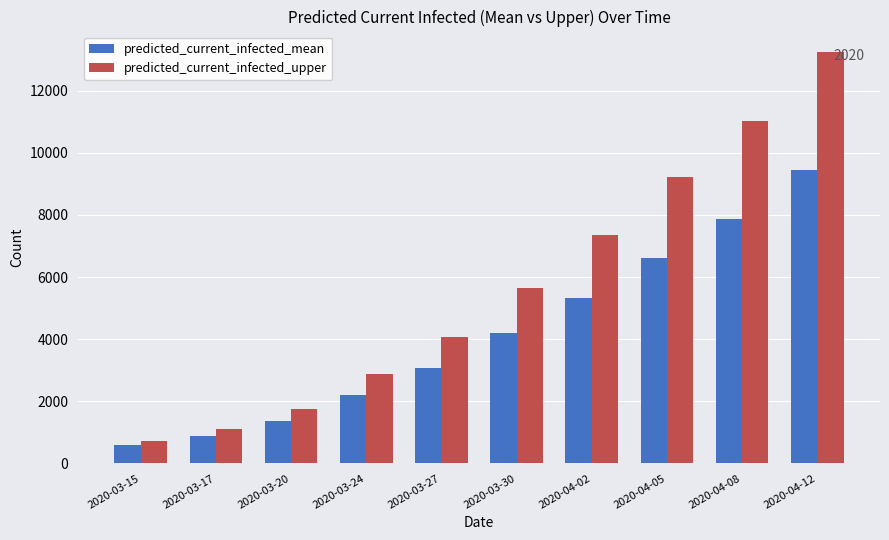

What is the greatest value displayed?

13243